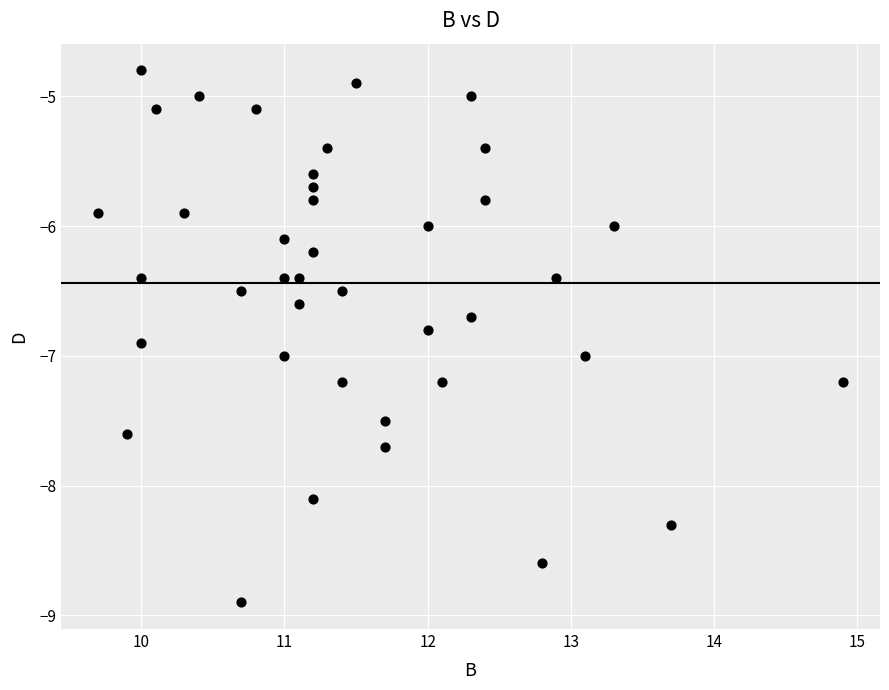

What is the range of Y values (max minus min)?

4.1